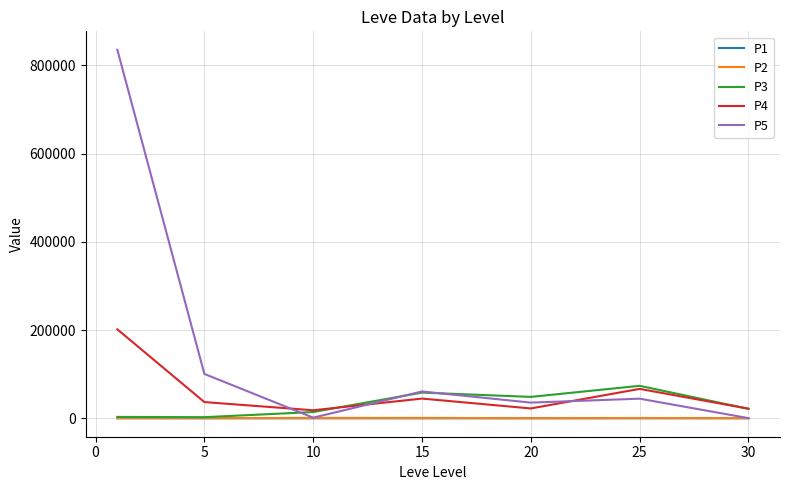

In P2, how many points are lower than both neighbors (excluding endpoints)?

2